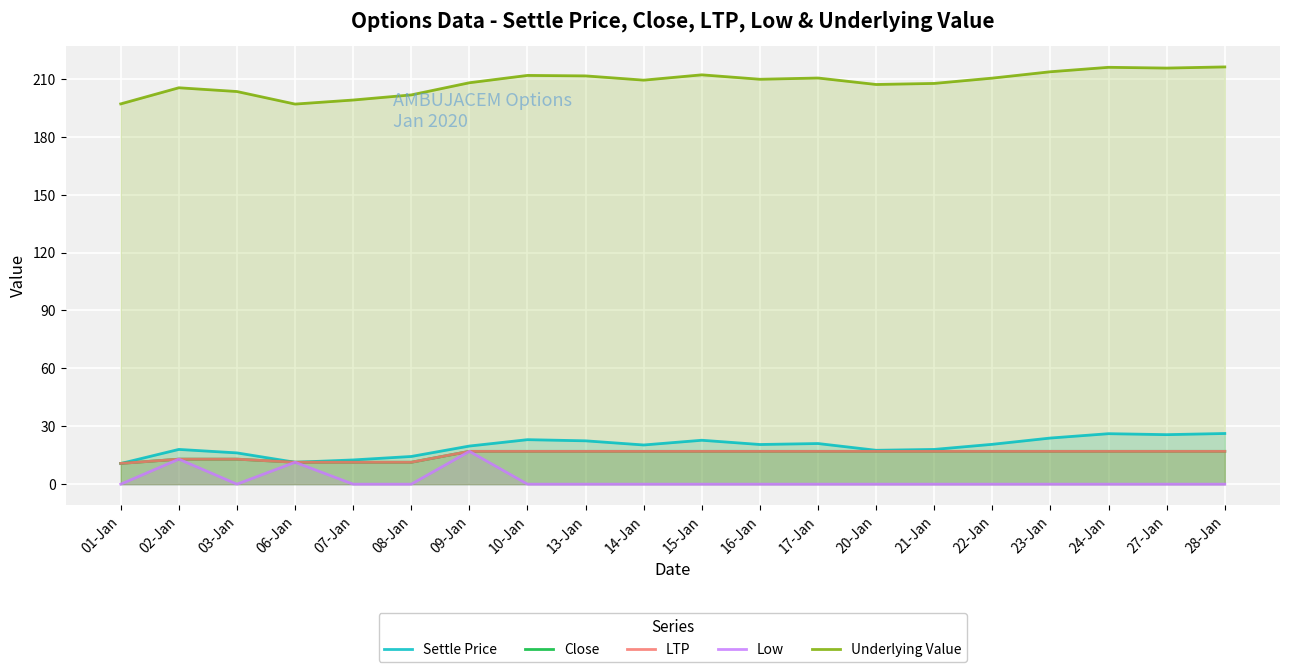

How many distinct data groups are displayed?

5